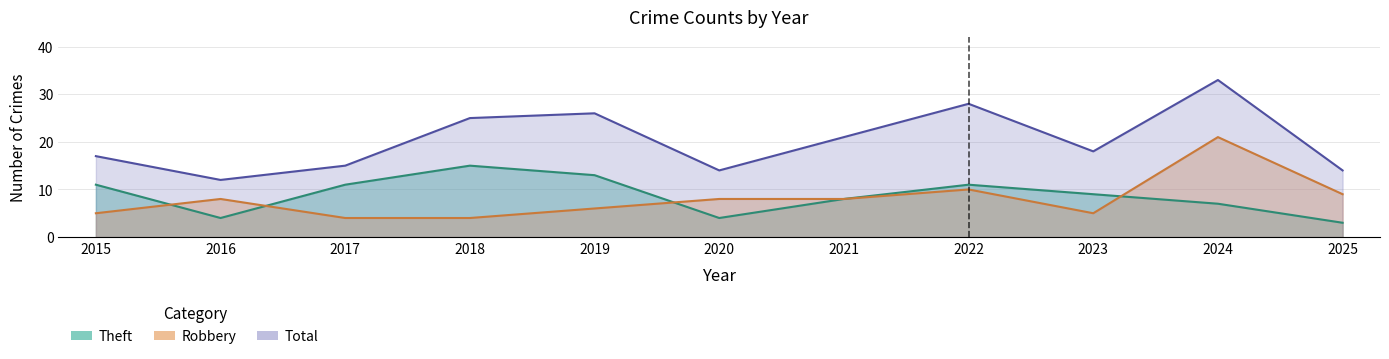

What is the total value across all series at 2021?

37